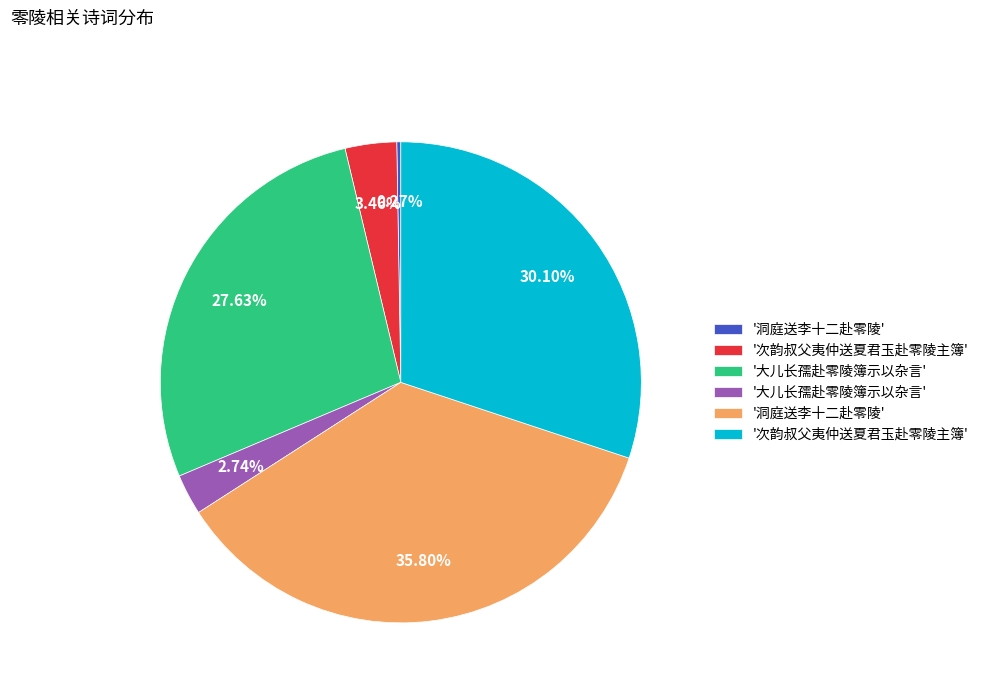

Is there any slice that represents more than half of the pie?

No